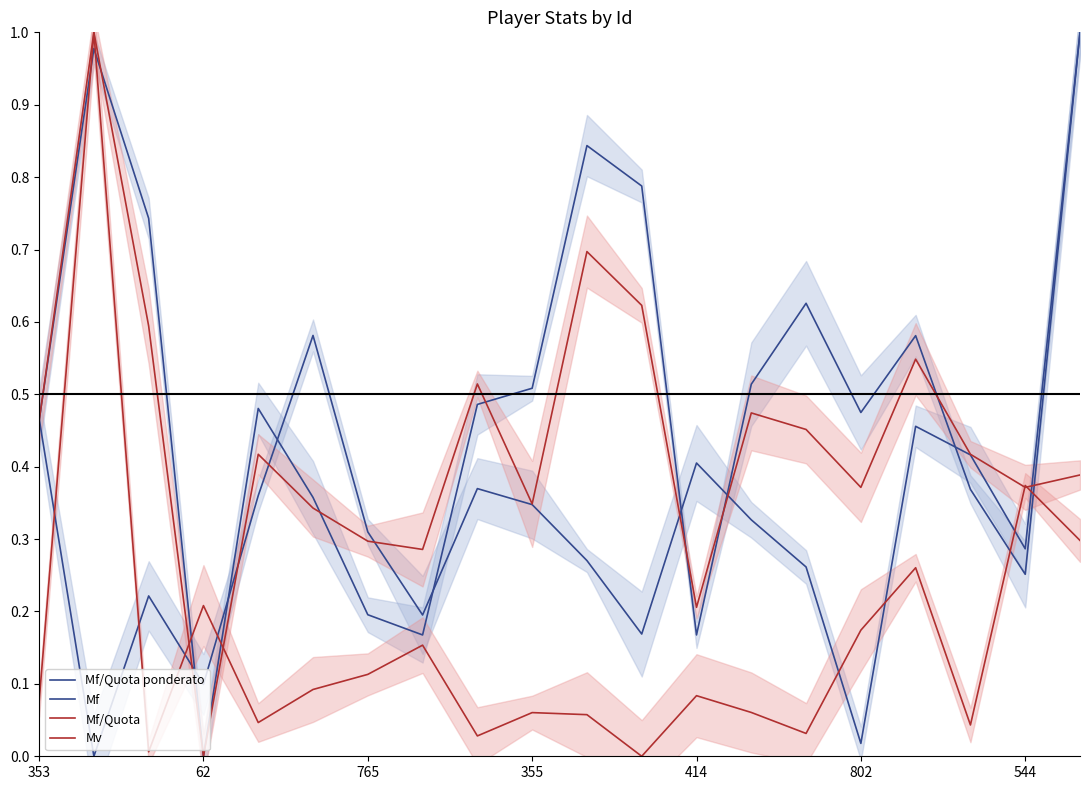

How many intersections are there between Mv and Mf/Quota ponderato?

8